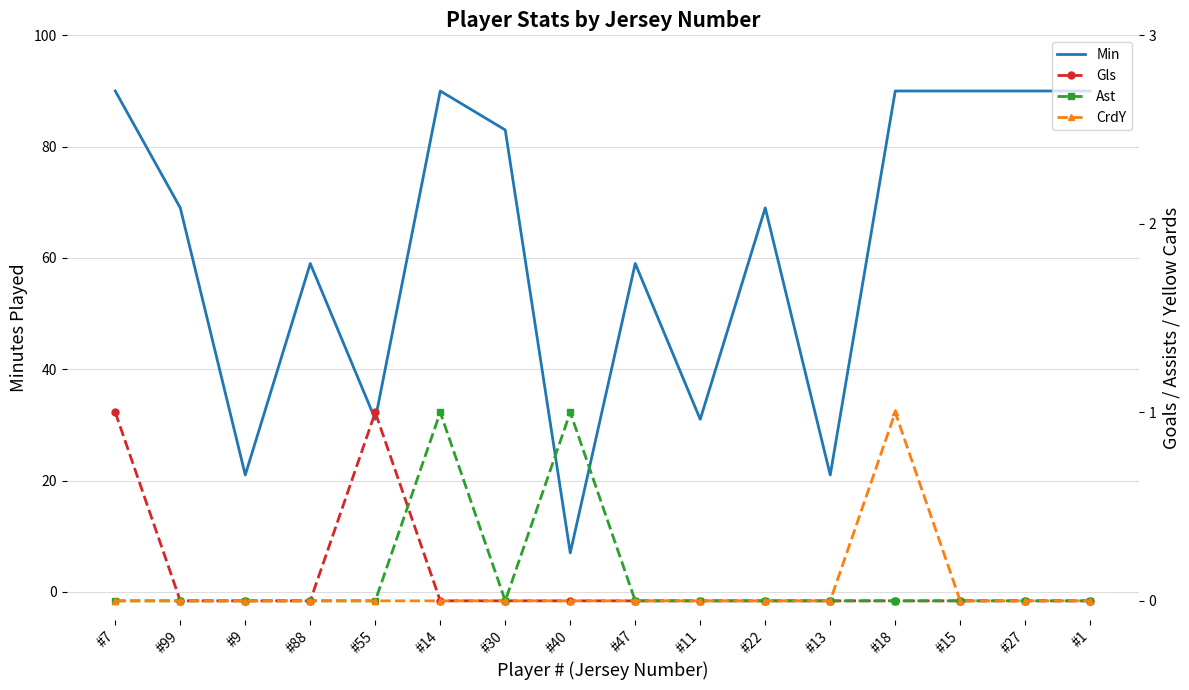

Between #9 and #99, which is larger?

#99